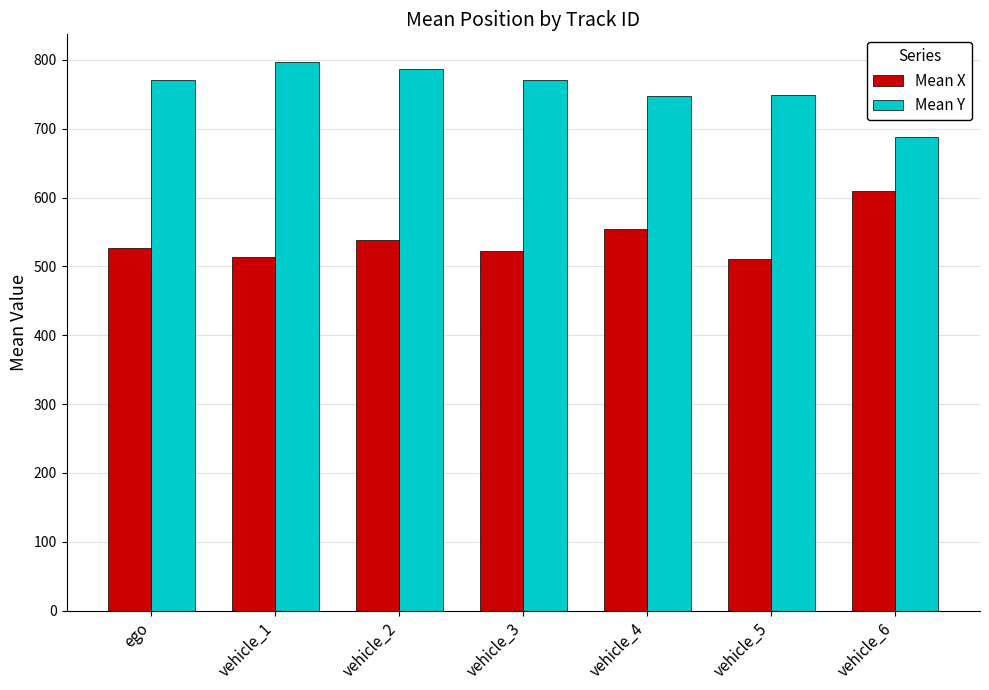

What is the label of the 6th bar from the left?

vehicle_5